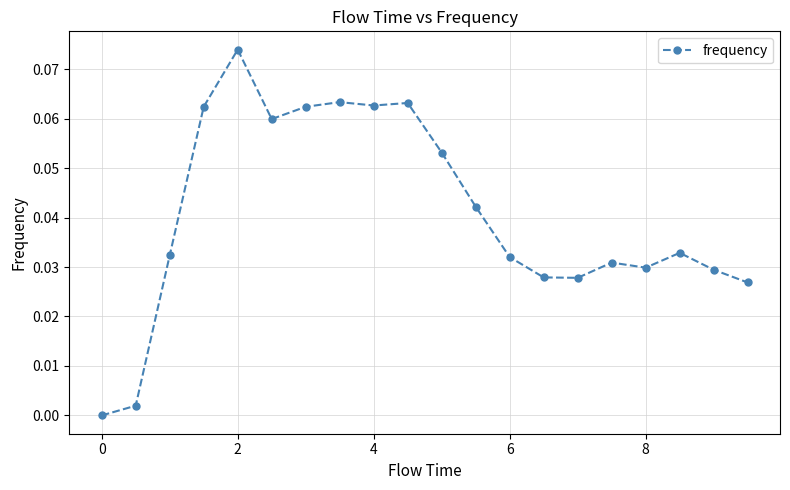

What is the sum of all values?

0.8